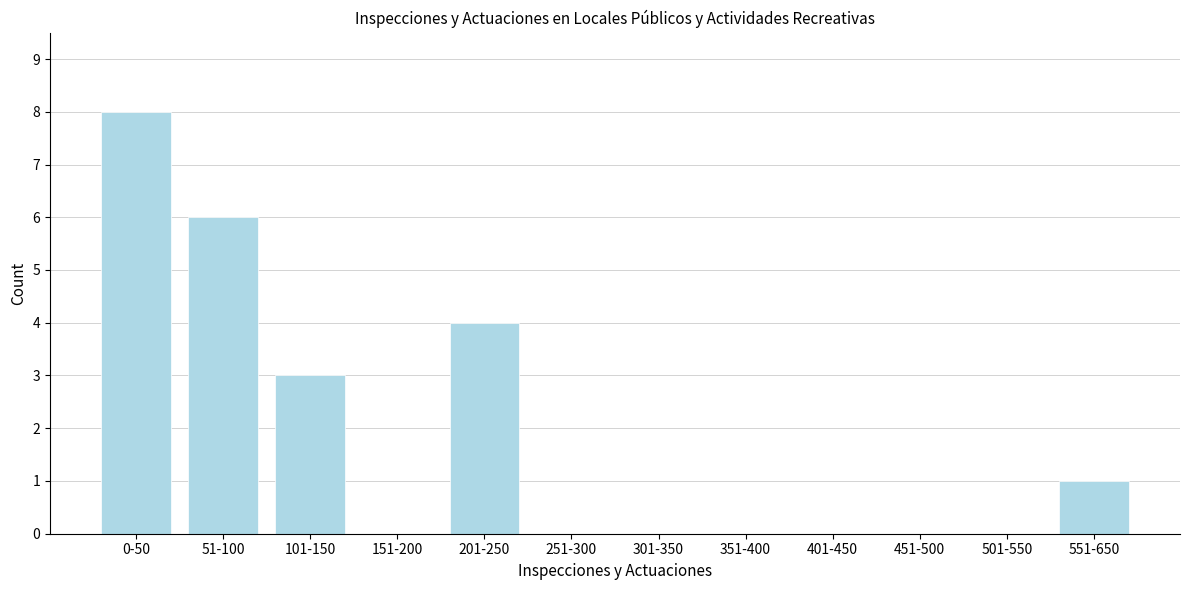

Reading right to left, transcribe all the data shown in this chart.

551-650=1	501-550=0	451-500=0	401-450=0	351-400=0	301-350=0	251-300=0	201-250=4	151-200=0	101-150=3	51-100=6	0-50=8